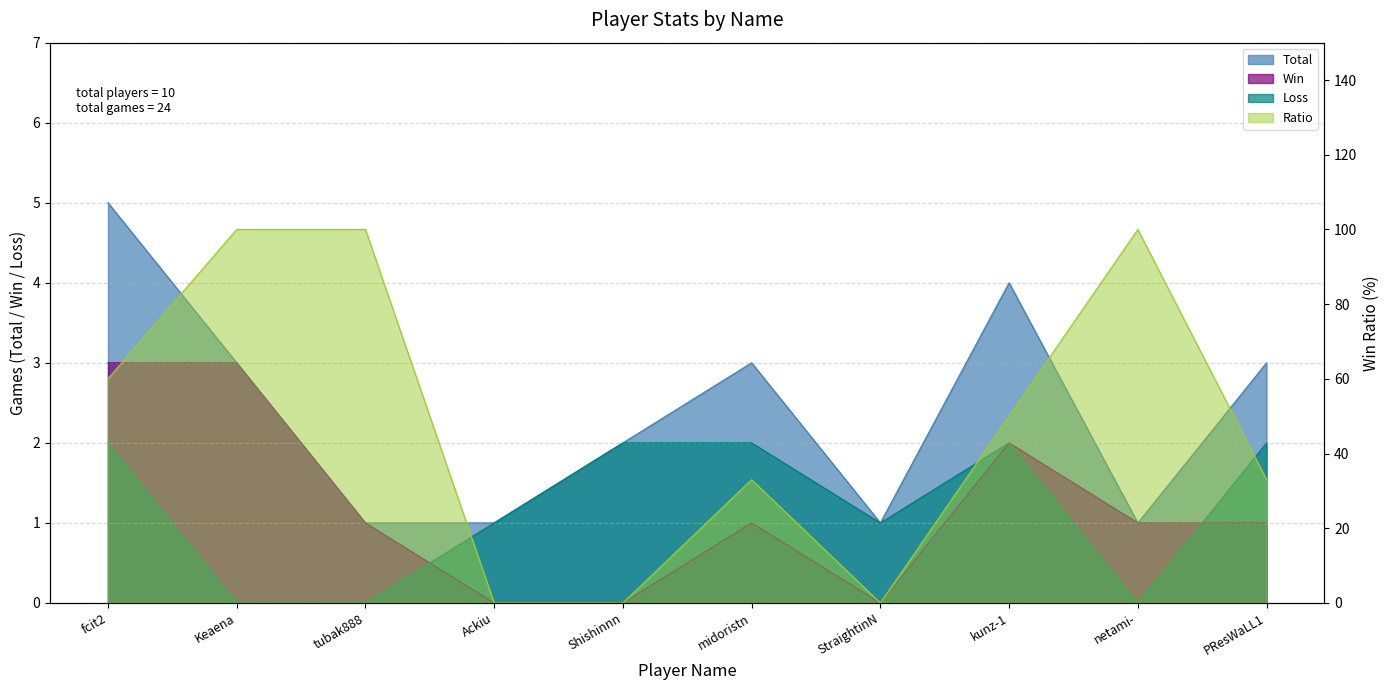

What is the difference between the Total values at fcit2 and kunz-1?

1